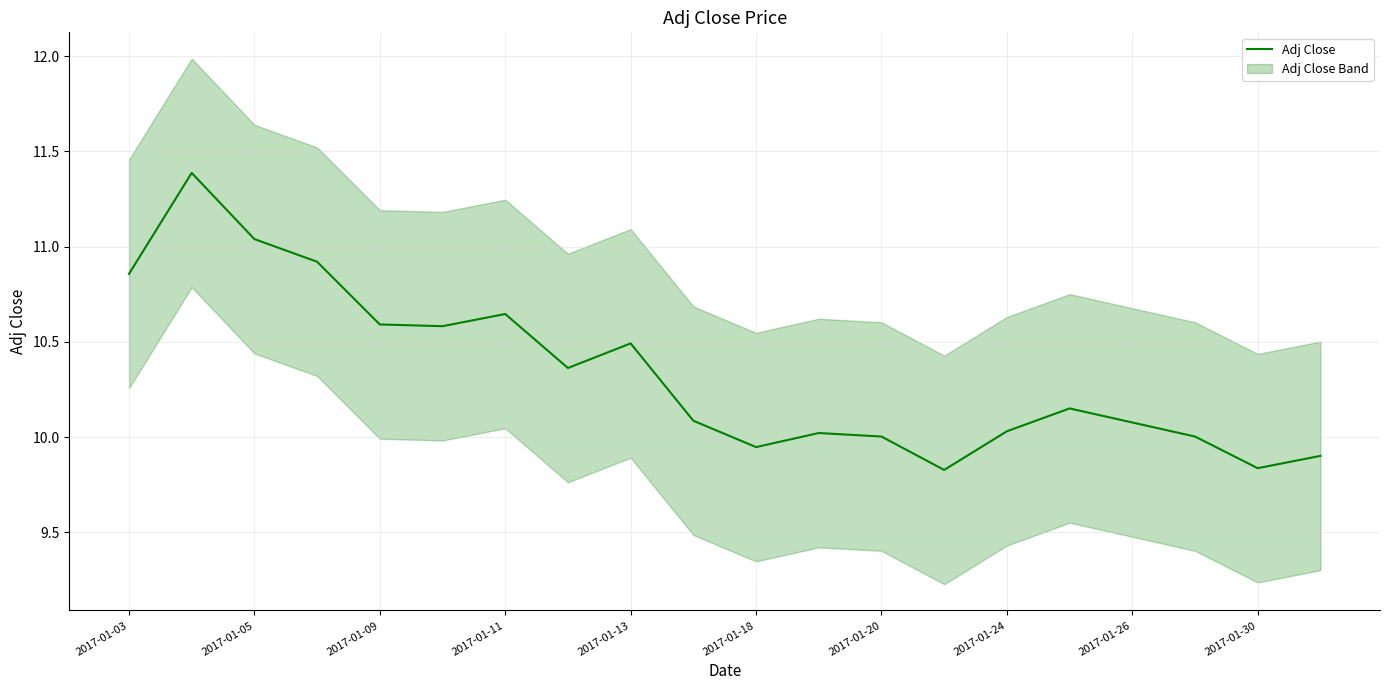

What is the change in value from 2017-01-18 to 12?

-0.6